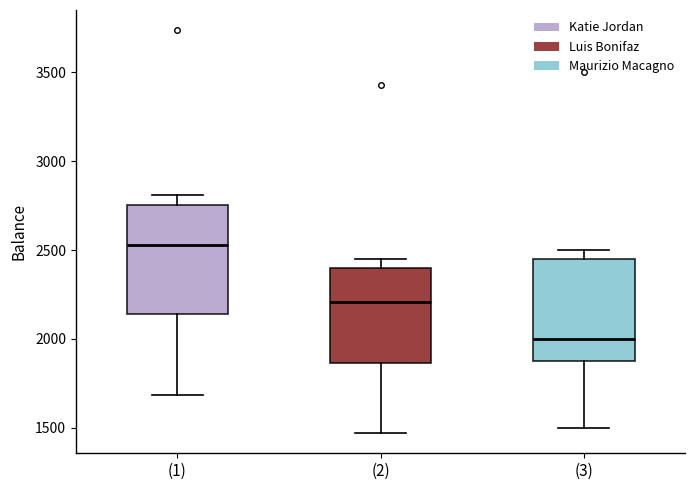

Where is the lower edge of the box for (2) on the y-axis? The values are not printed on the chart, so give them approximately, as read against the axis.

1850